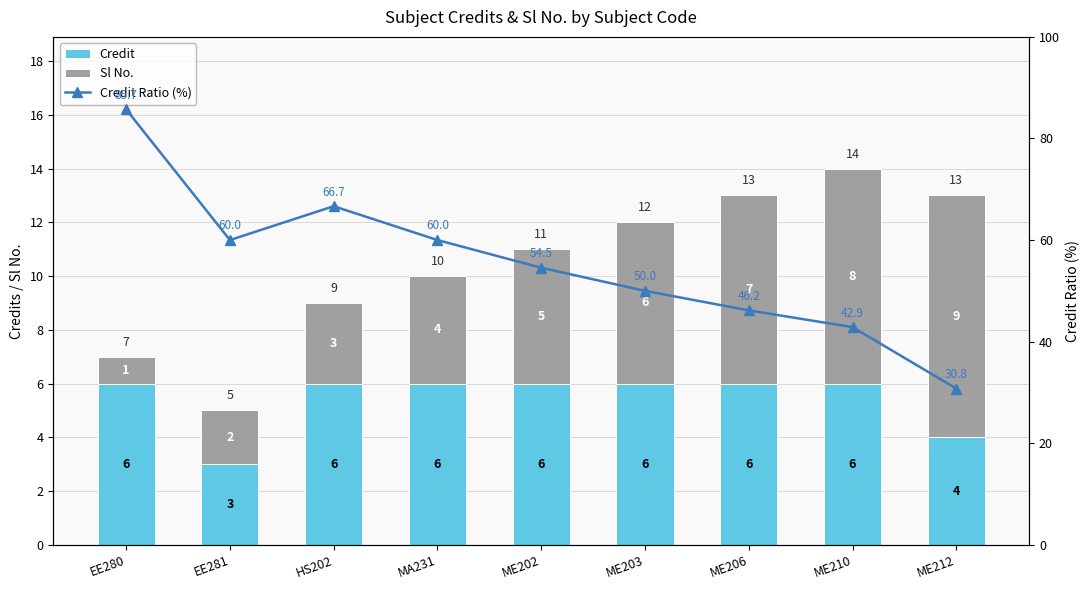

Is the value of Credit Ratio (%) at ME212 greater than the value of Credit at ME212?

Yes